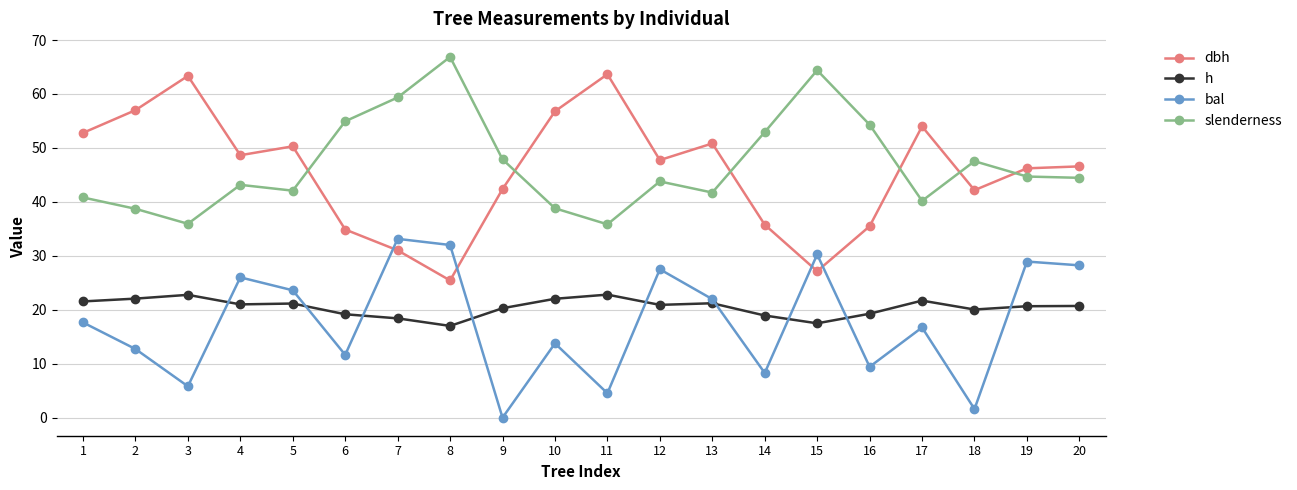

Is this an area chart (filled region under the line)?

No